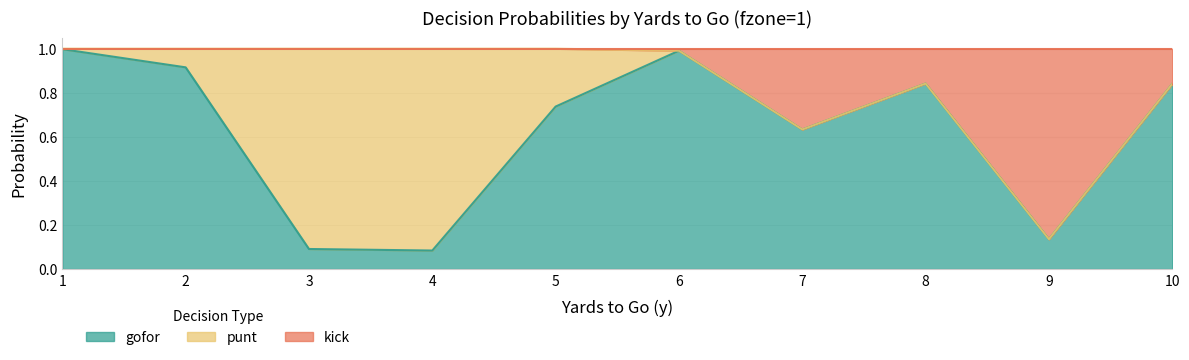

How many categories are shown in the chart?

10